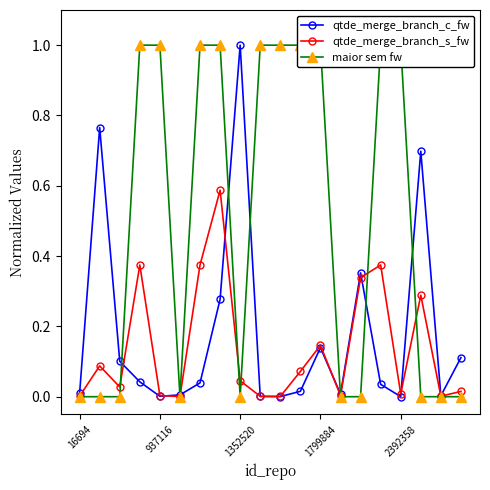

What is the greatest value displayed?

1.0